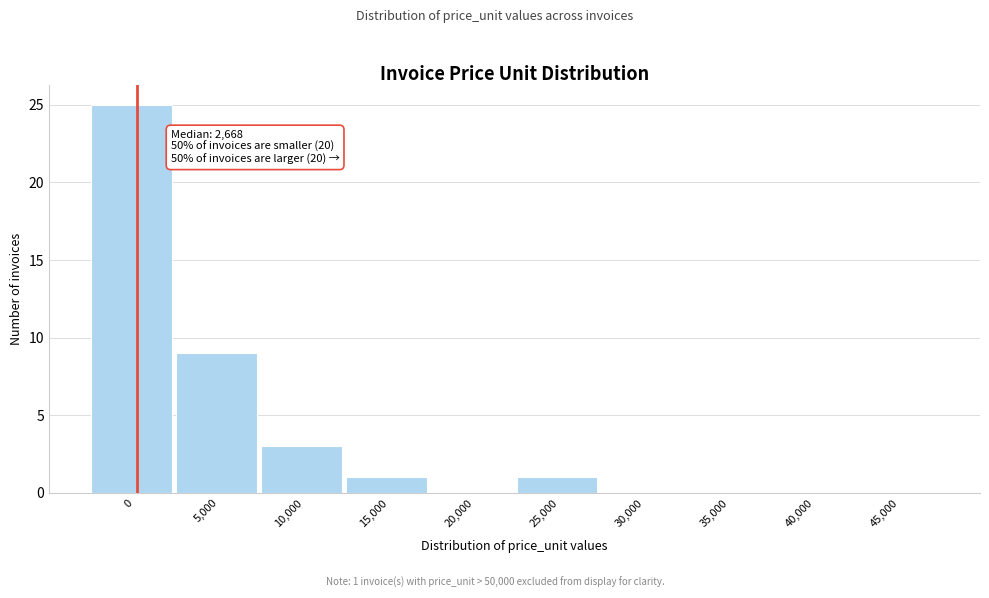

Reading left to right, transcribe all the data shown in this chart.

0=25	5,000=9	10,000=3	15,000=1	20,000=0	25,000=1	30,000=0	35,000=0	40,000=0	45,000=0